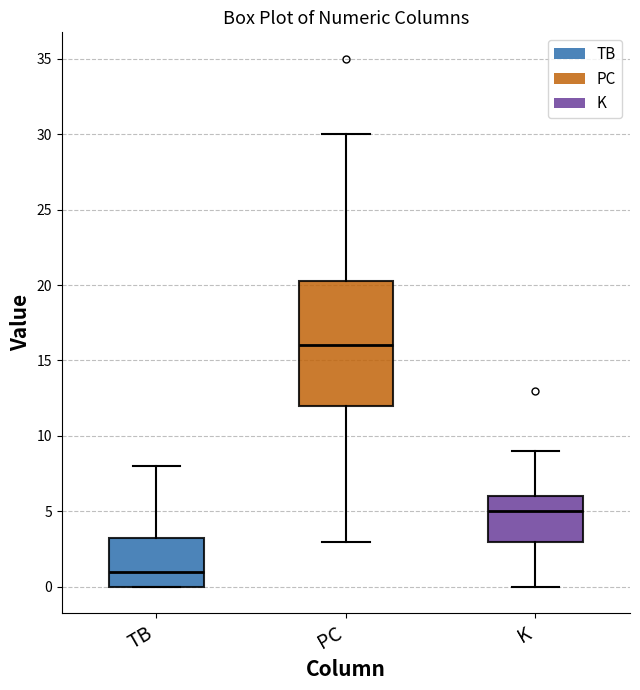

Reading left to right, transcribe this box plot: for each box, give where its median line is, the range the box spans, and where its two whiskers end, as read against the y-axis. The values are not printed on the chart, so give them approximately, as read against the axis.

TB: median 1.0, box 0.0 to 3.5, whiskers 0.0 to 8.0
PC: median 16.0, box 12.0 to 20.5, whiskers 3.0 to 30.0
K: median 5.0, box 3.0 to 6.0, whiskers 0.0 to 9.0